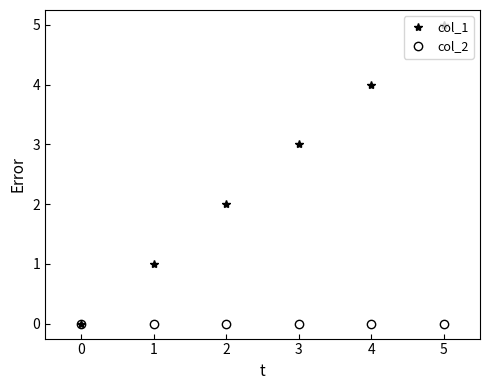

Which series has the largest total across all categories?

col_1